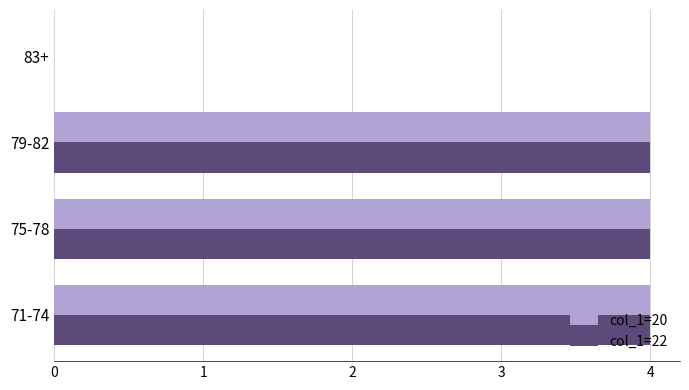

What is the sum of the col_1=22 values at 83+ and 75-78?

4